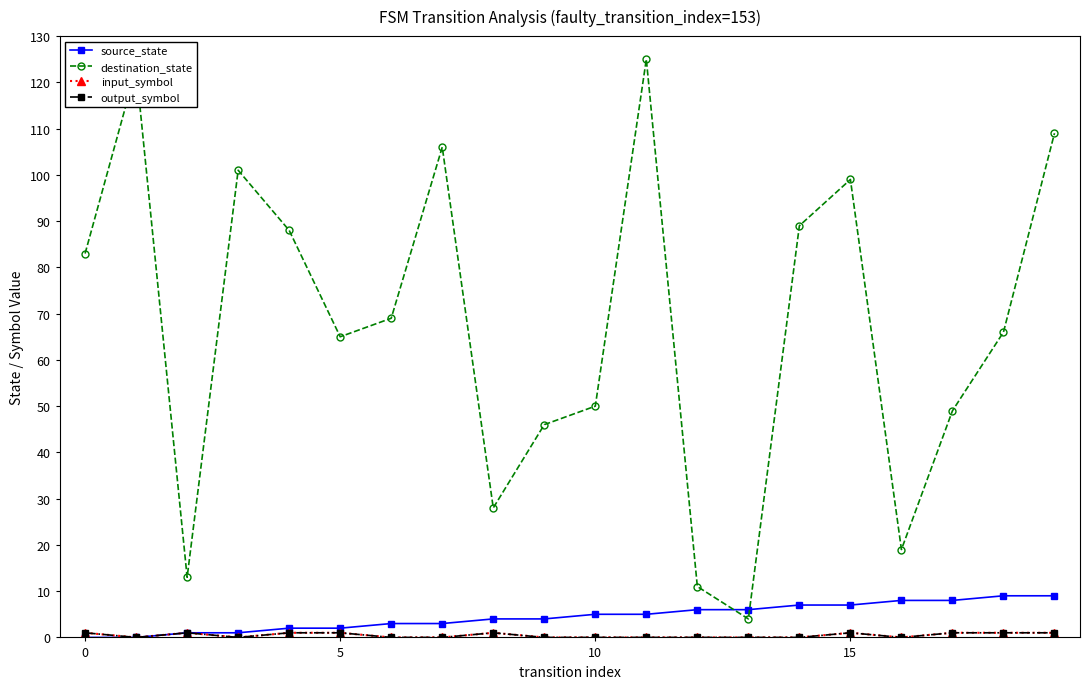

What are all the series names shown in the legend?

source_state, destination_state, input_symbol, output_symbol